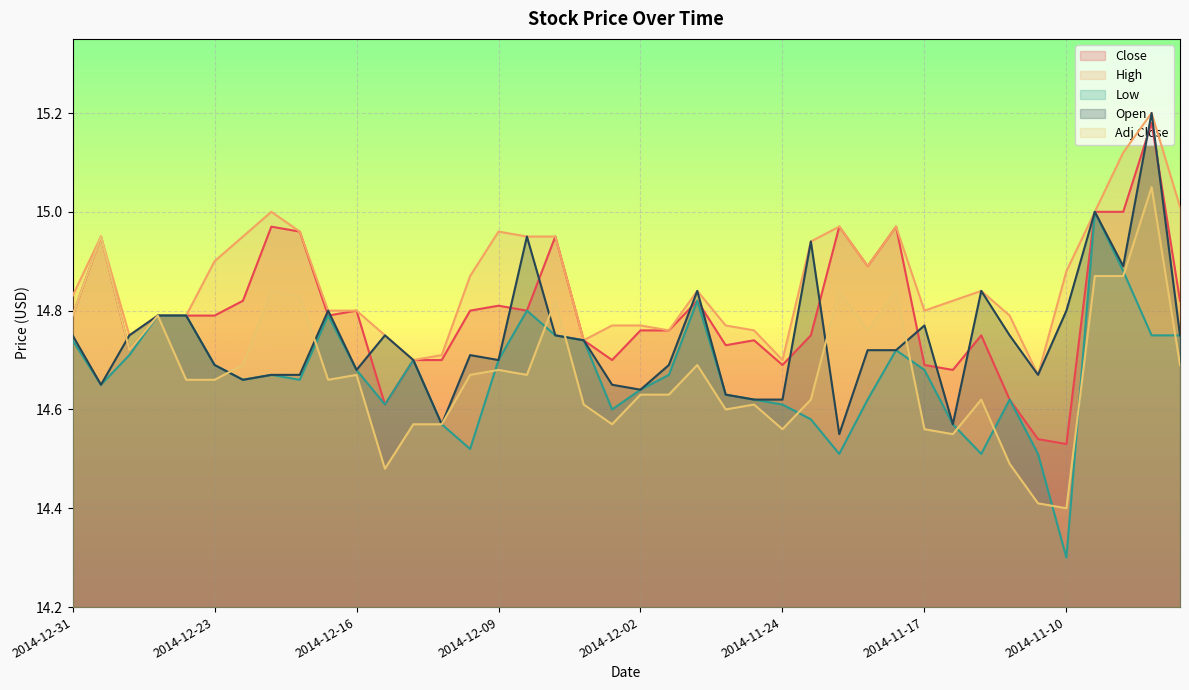

What is the sum of all Adj Close values?

587.2